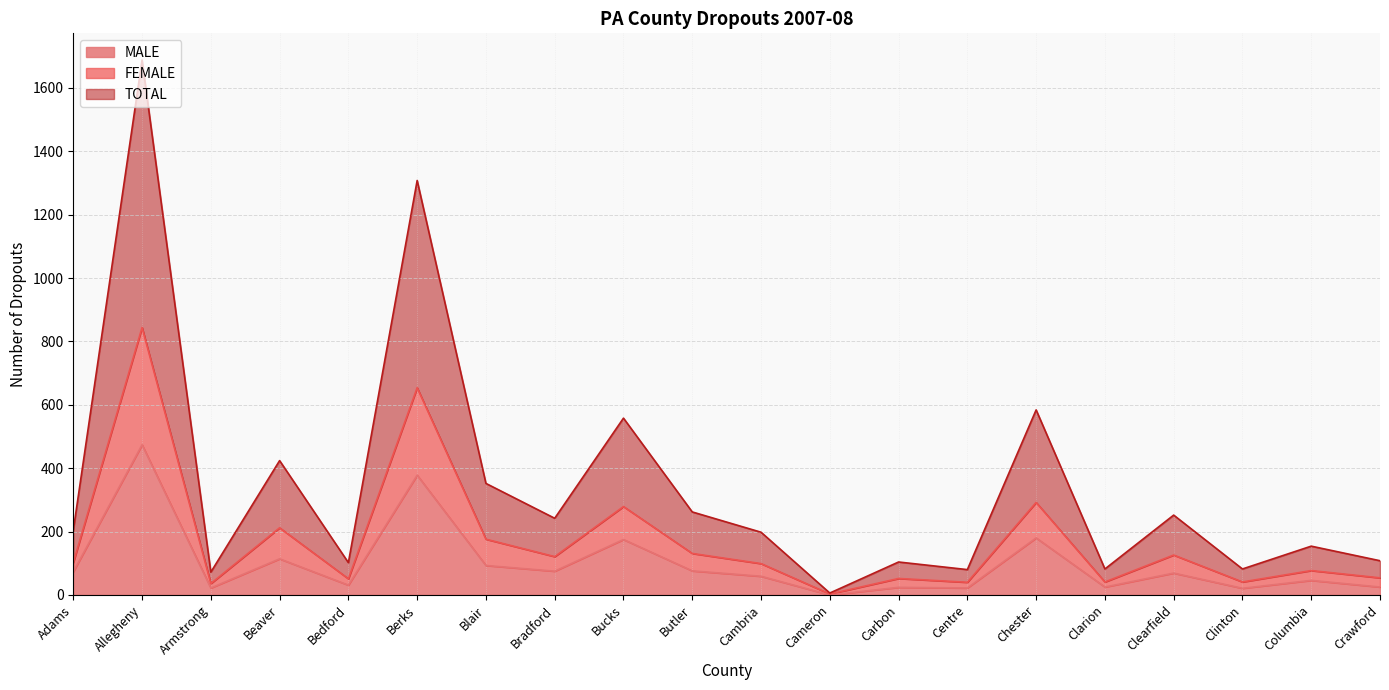

What is the value of the MALE point at the 5th from the left?

31